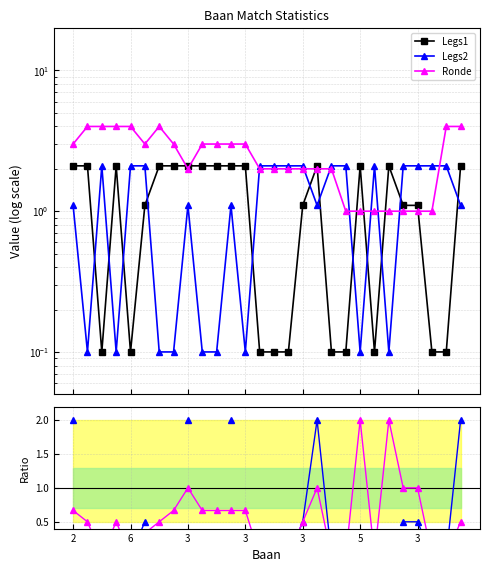

Where is Legs1/Ronde nearest to the value 1?

3